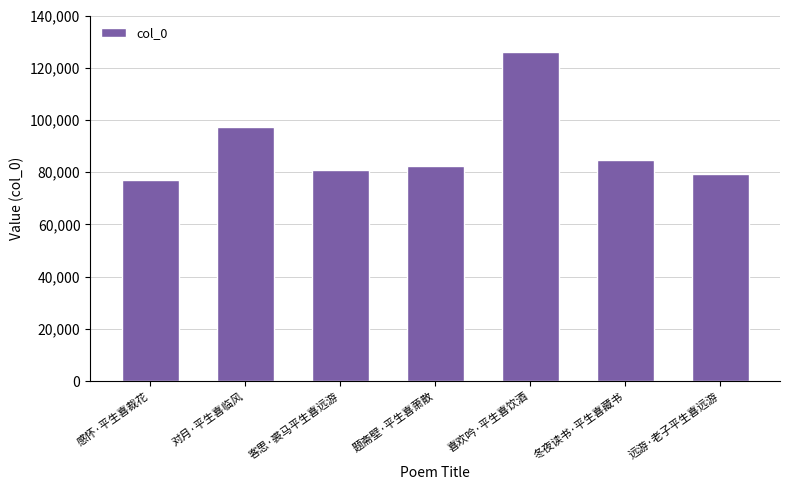

How many values are below 82376?

3